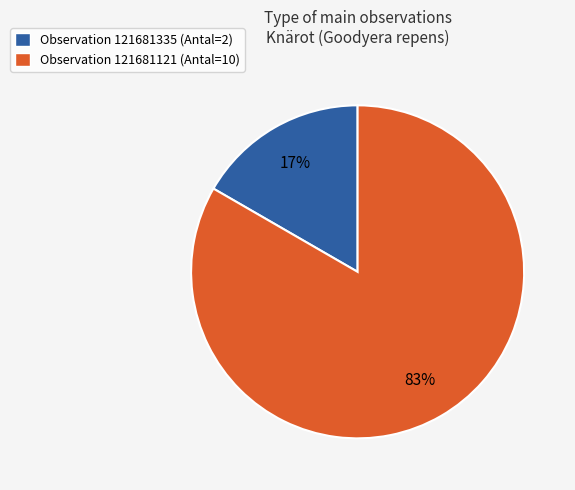

Do Observation 121681335 (Antal=2) and Observation 121681121 (Antal=10) together represent more than half of the pie?

Yes